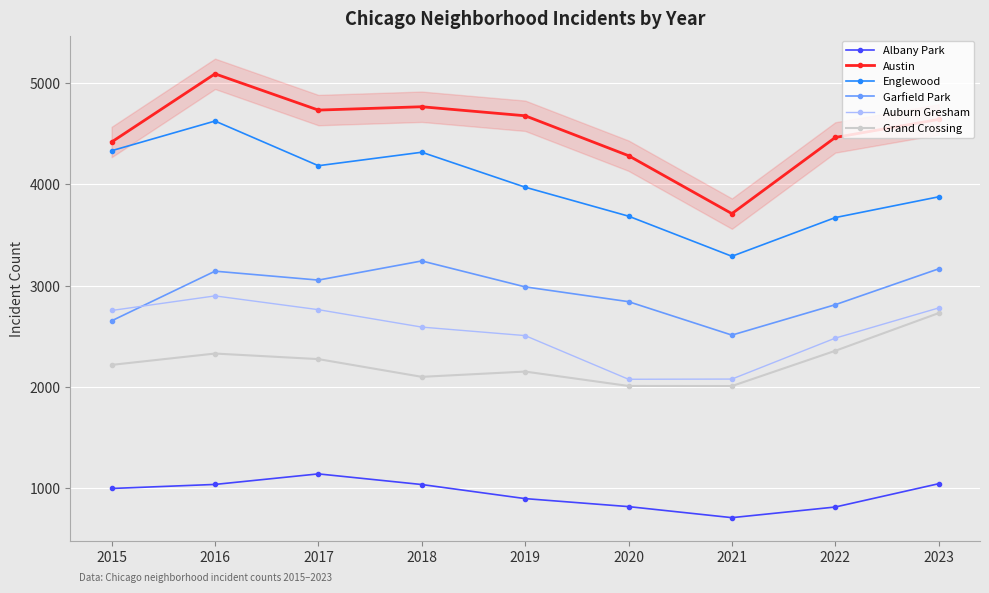

How many data points in Austin are less than 4641?

4